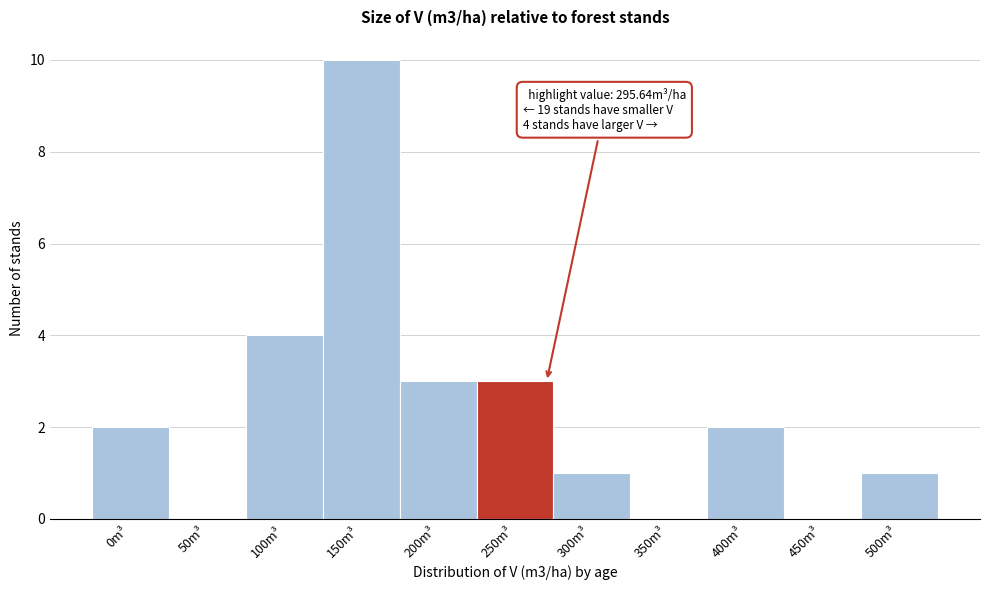

Reading left to right, list all the values displayed in this chart.

0m³=2	50m³=0	100m³=4	150m³=10	200m³=3	250m³=3	300m³=1	350m³=0	400m³=2	450m³=0	500m³=1